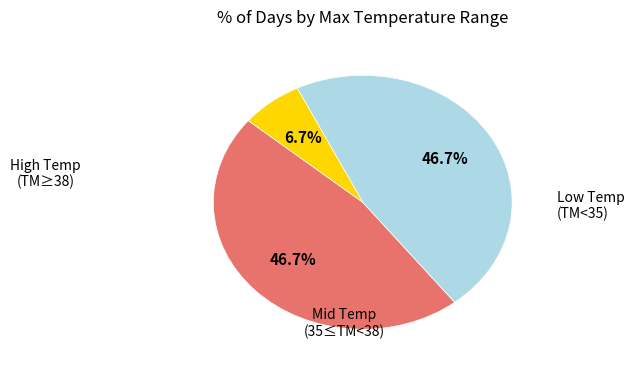

Is there a majority slice in this chart?

No